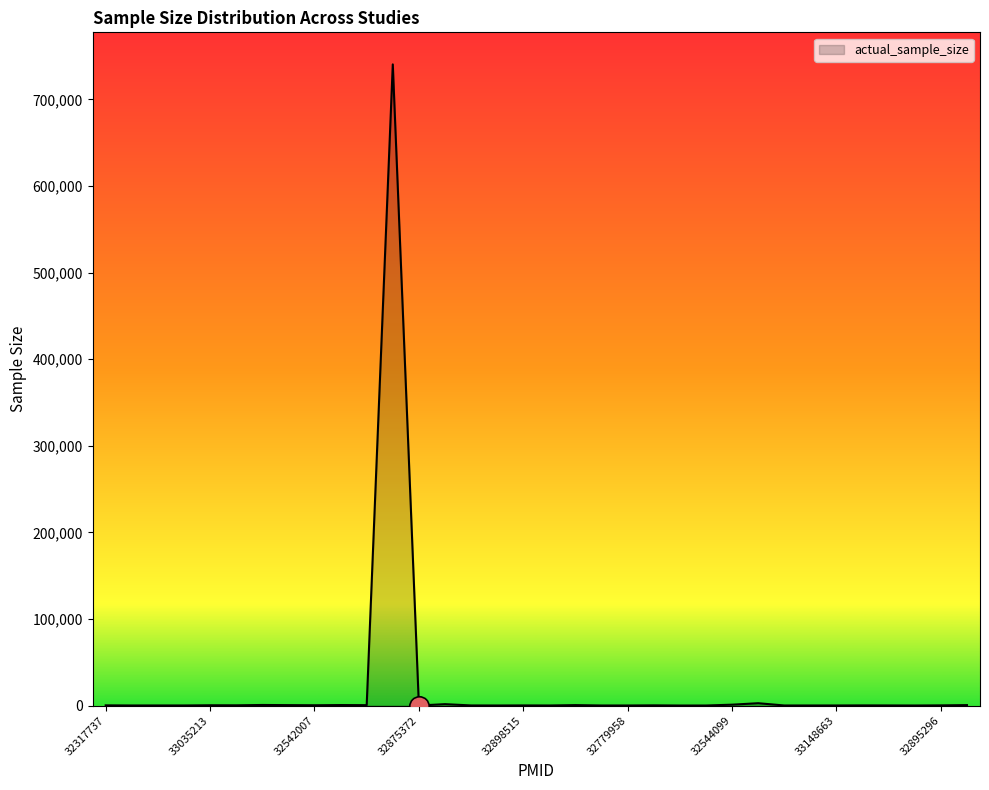

What is the maximum value shown in the chart?

740530